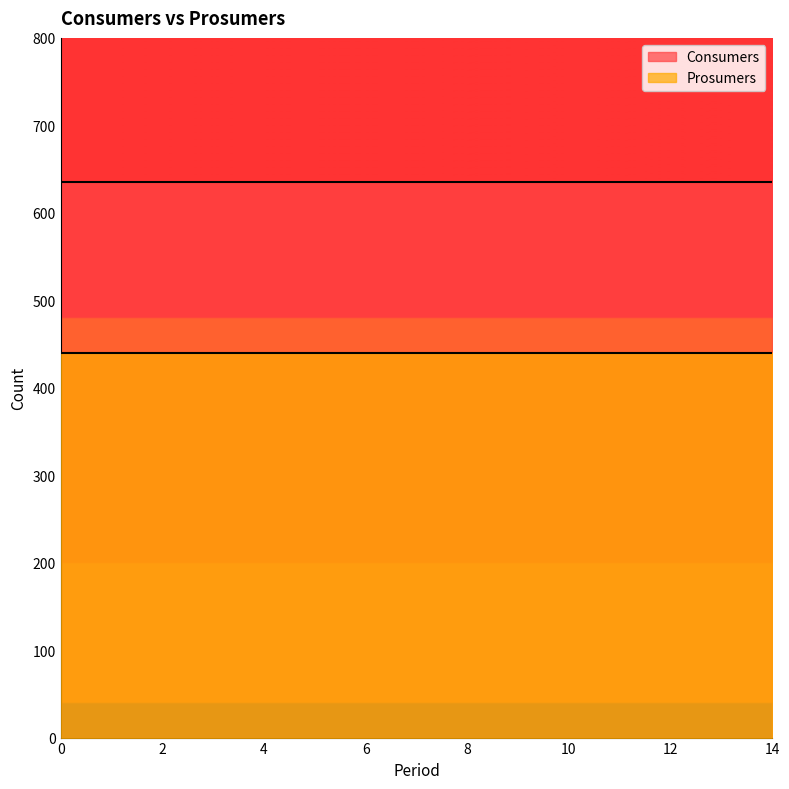

The value of Consumers at 8 is 835. True or false?

False